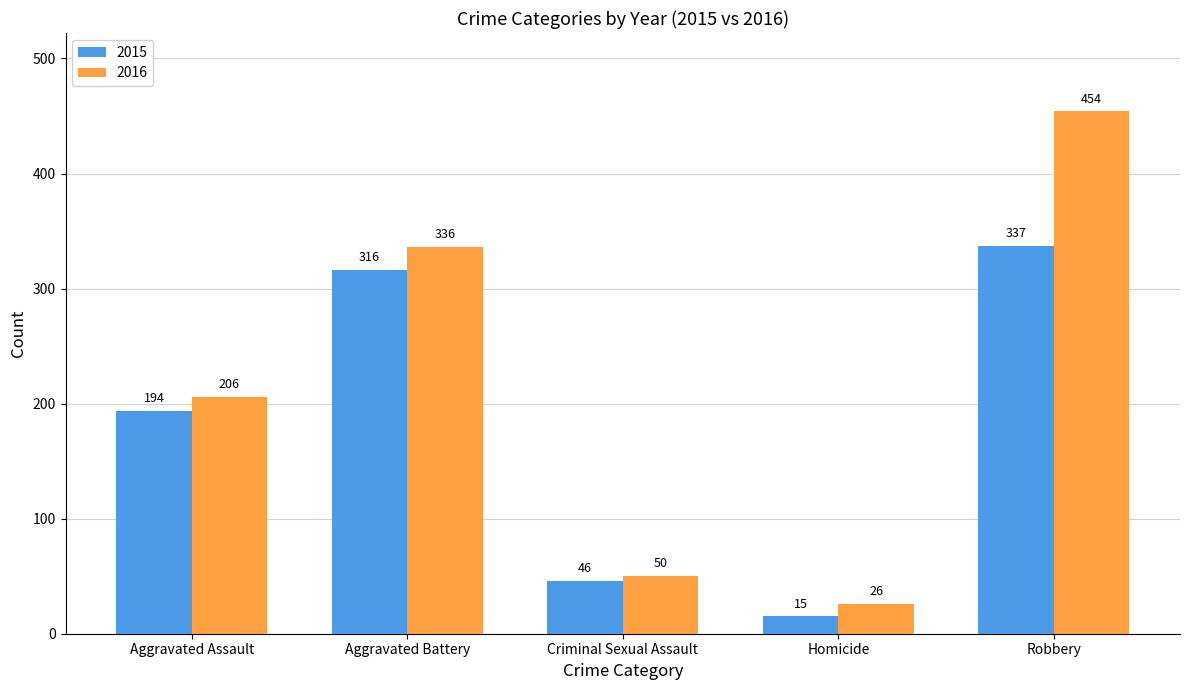

How many bars are there in each group?

2